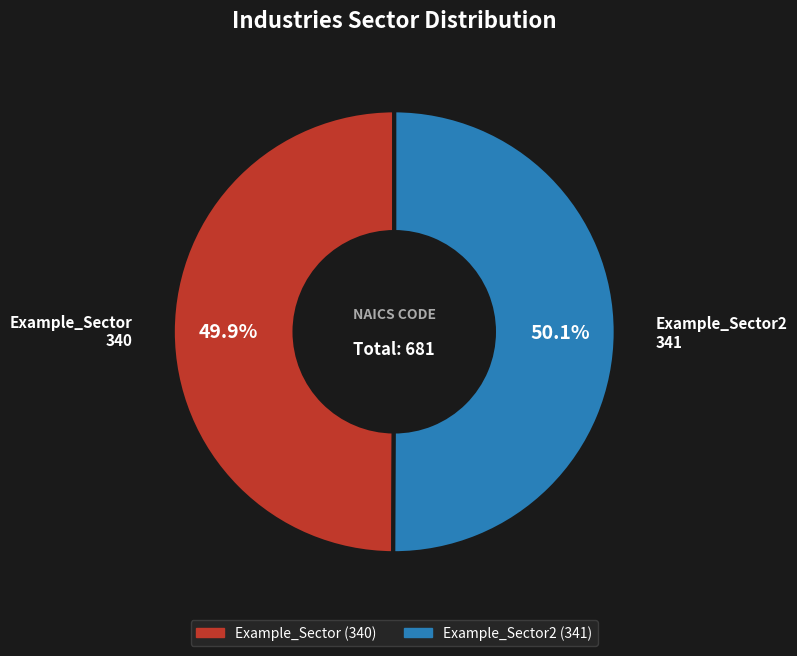

Is there a majority slice in this chart?

Yes